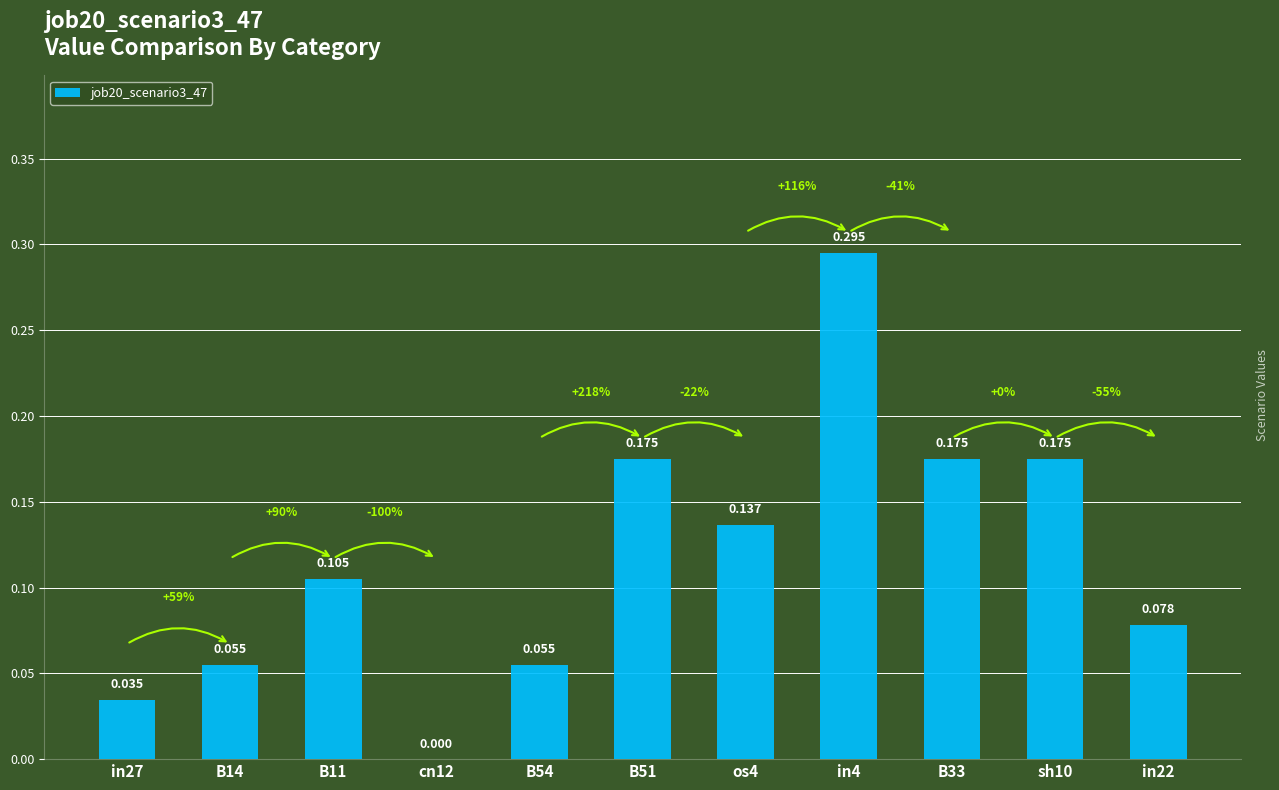

How many values are between 0 and 1?

11